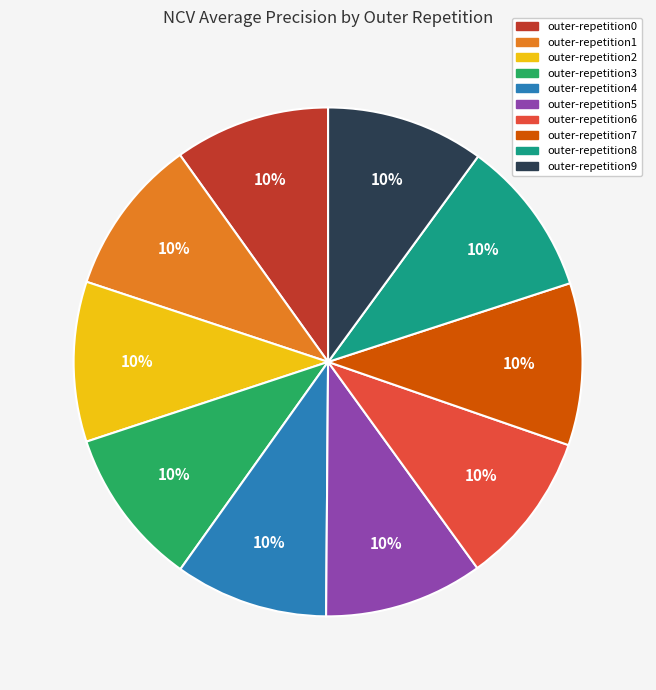

The outer-repetition7 slice represents 10% of the pie. True or false?

True